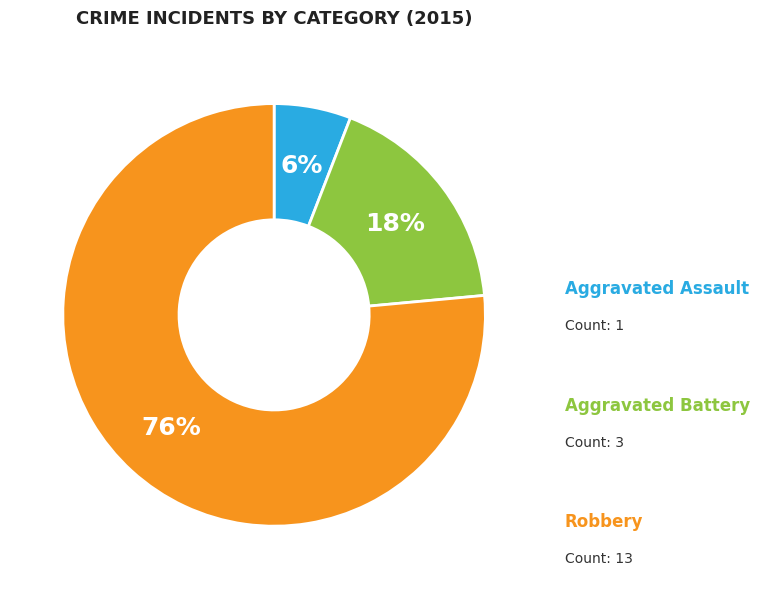

To the nearest percent, what percentage of the pie is Aggravated Battery?

18%